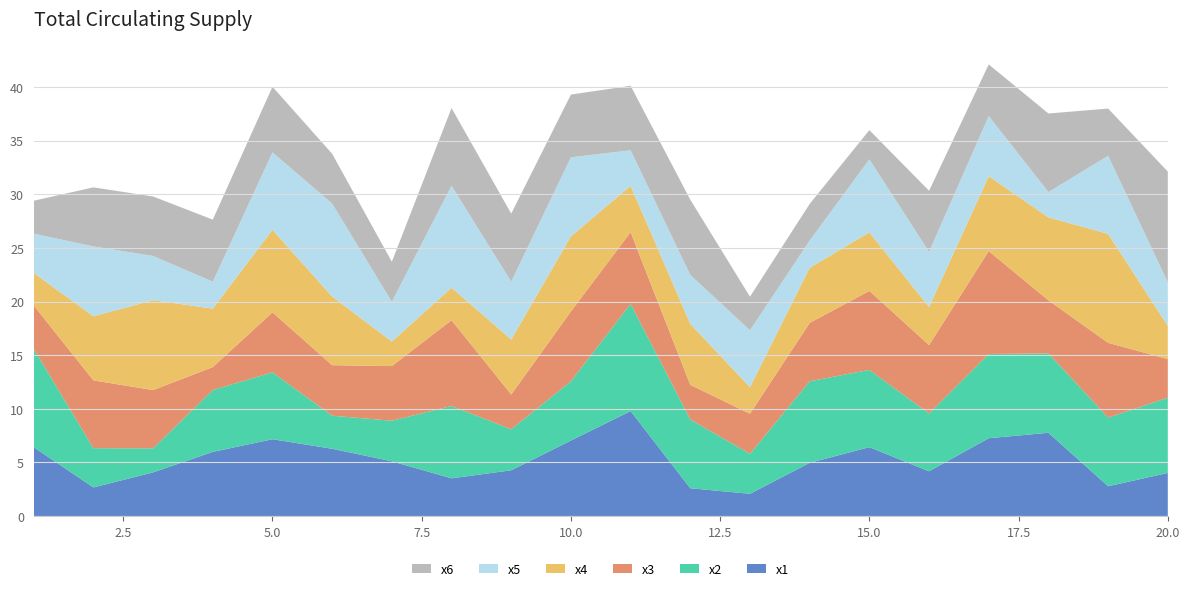

Reading right to left, extract all data points from this chart.

x1: 4.0	2.8	7.8	7.3	4.2	6.4	5.0	2.1	2.6	9.8	7.0	4.3	3.5	5.1	6.3	7.2	6.0	4.1	2.7	6.4
x2: 7.0	6.4	7.4	7.9	5.4	7.2	7.6	3.7	6.4	10.0	5.5	3.8	6.7	3.8	3.1	6.2	5.8	2.2	3.7	9.2
x3: 3.6	7.0	4.9	9.6	6.4	7.4	5.4	3.7	3.2	6.7	6.5	3.2	8.0	5.1	4.7	5.6	2.1	5.4	6.3	4.0
x4: 3.1	10.2	7.7	7.0	3.5	5.5	5.1	2.5	5.7	4.3	7.0	5.1	3.0	2.3	6.4	7.7	5.5	8.4	6.0	3.0
x5: 4.1	7.3	2.4	5.6	5.1	6.8	2.5	5.3	4.6	3.3	7.4	5.4	9.5	3.7	8.7	7.2	2.5	4.1	6.5	3.7
x6: 10.3	4.4	7.3	4.8	5.7	2.7	3.4	3.1	7.0	6.0	5.8	6.3	7.2	3.7	4.6	6.1	5.8	5.5	5.5	3.1